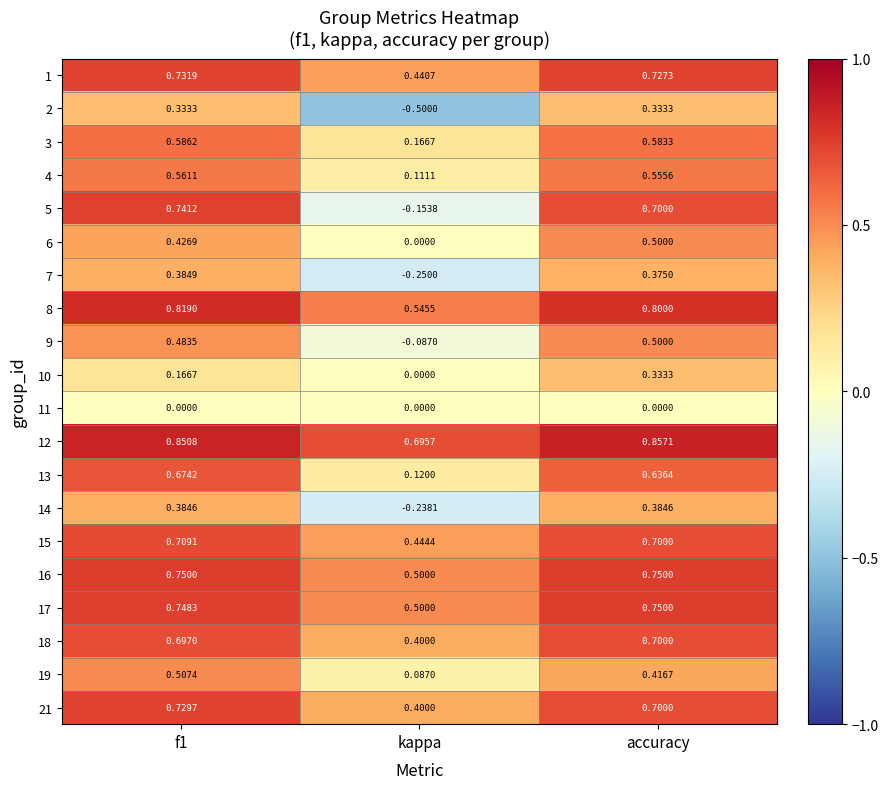

At which label does 10 reach its peak?

accuracy